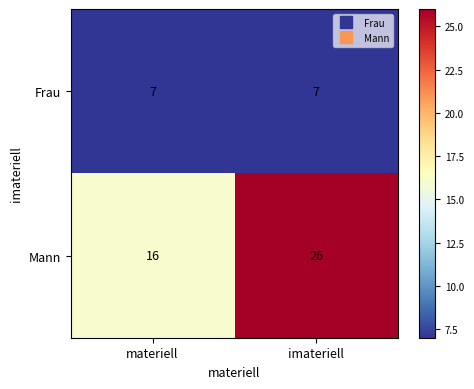

At which category is the sum across all series the highest?

imateriell